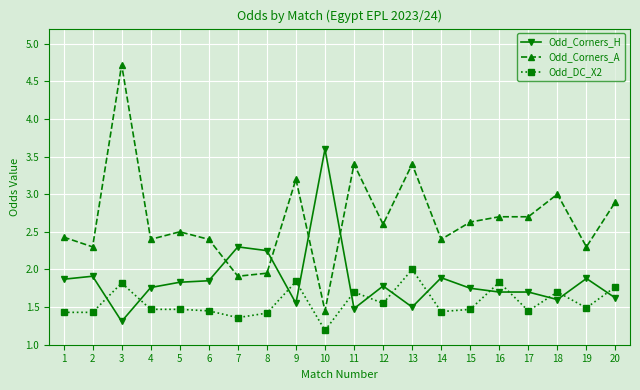

What is the total value across all series at 10?

6.2